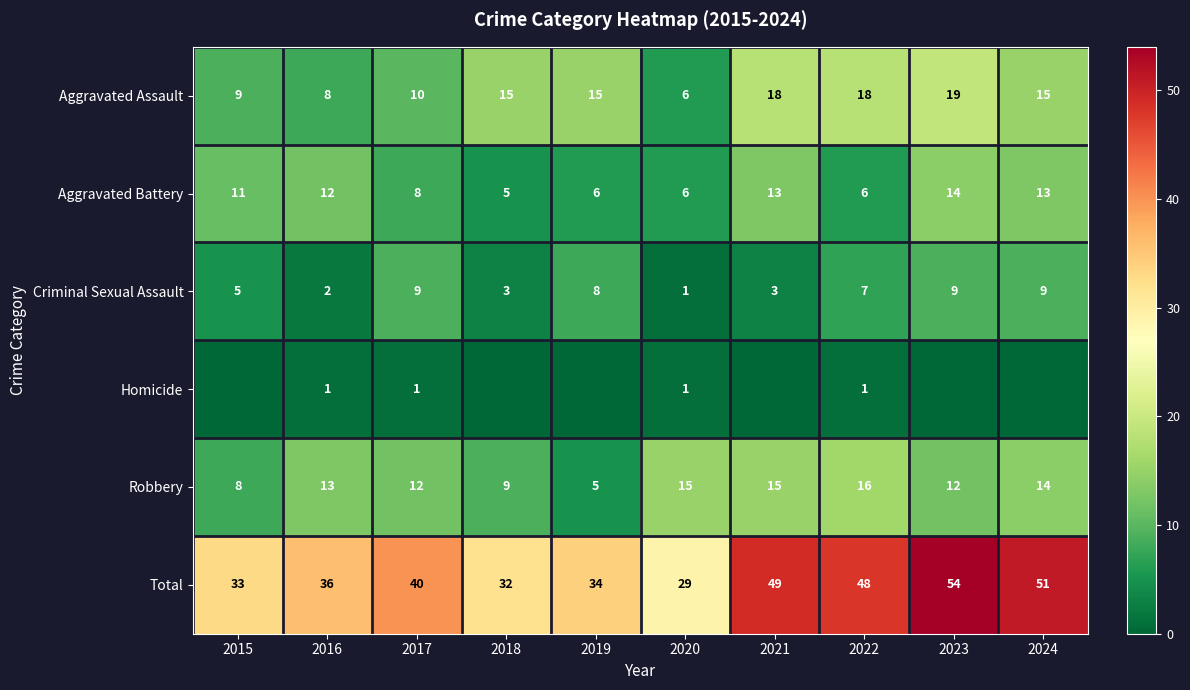

At which category is the sum across all series the highest?

2023